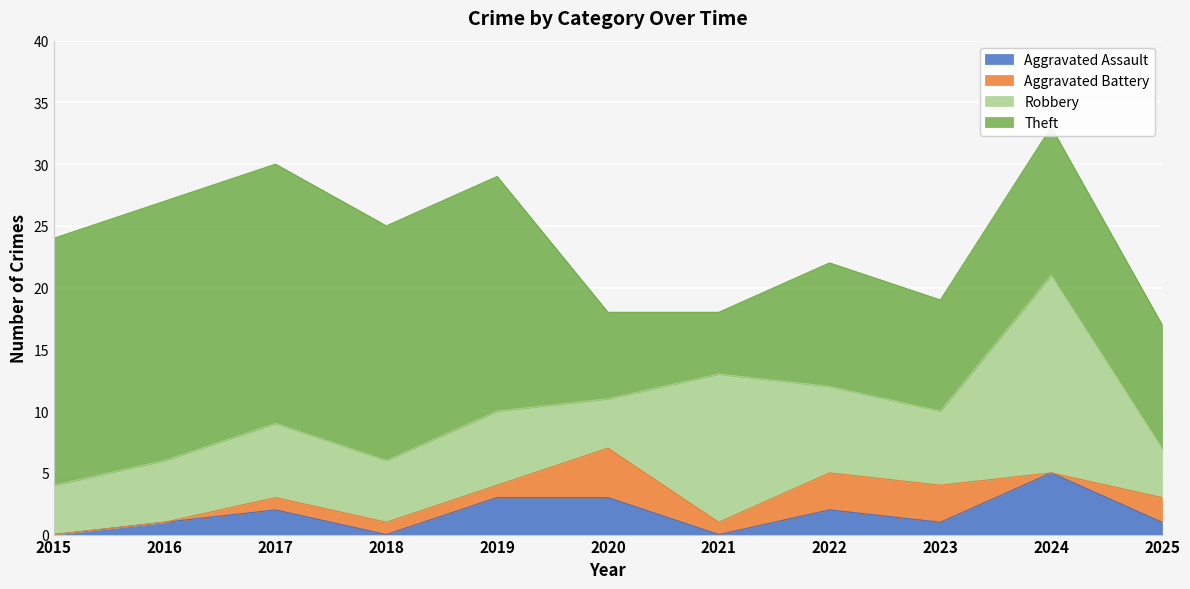

At which label does Theft first exceed 12?

2015